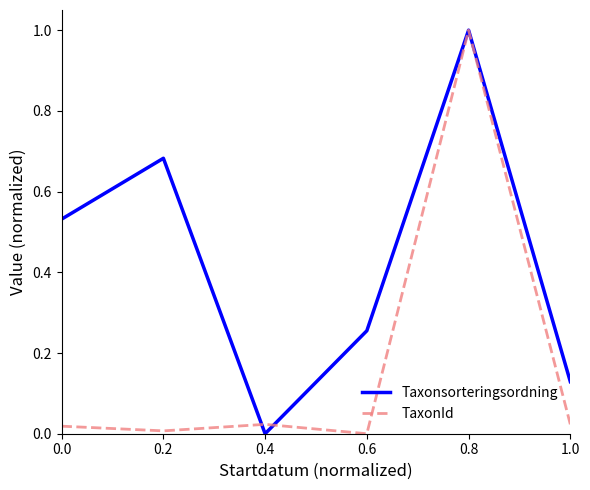

How many lines are shown in the chart?

2